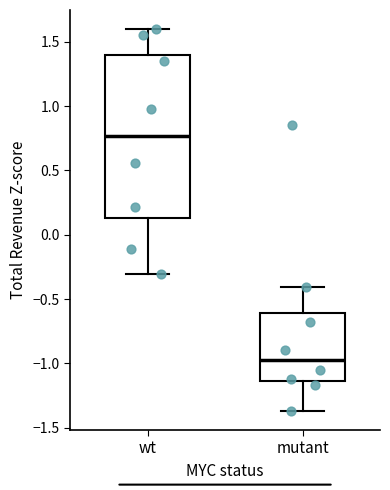

Which box's median line is the lowest?

mutant